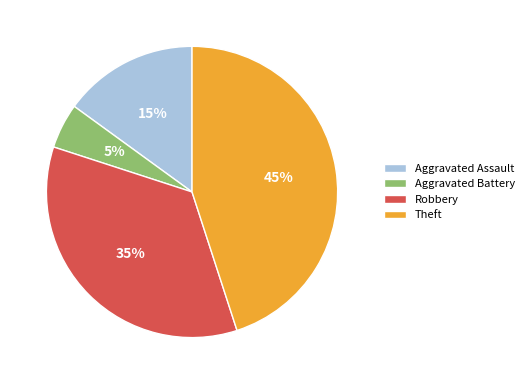

Which has a higher value, Robbery or Theft?

Theft